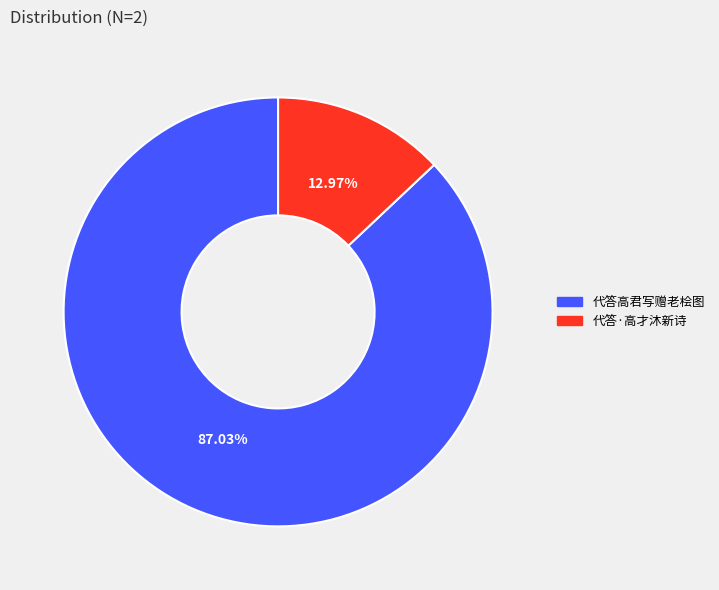

To the nearest percent, what percentage of the pie is 代答·高才沐新诗?

13%